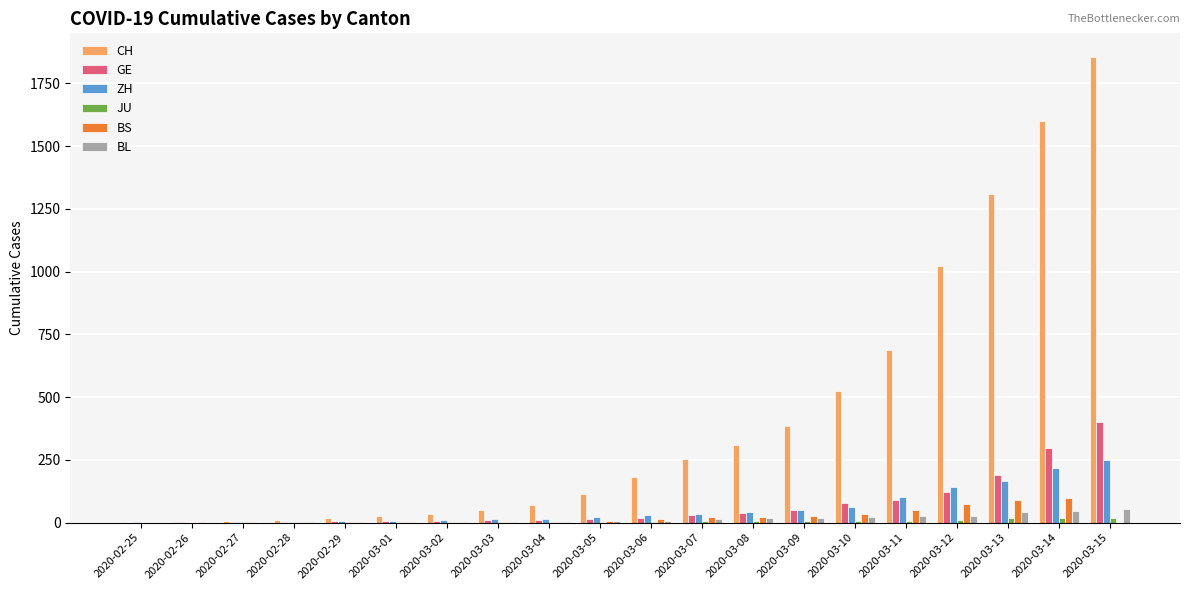

Which category has the highest value in the CH series?

2020-03-15